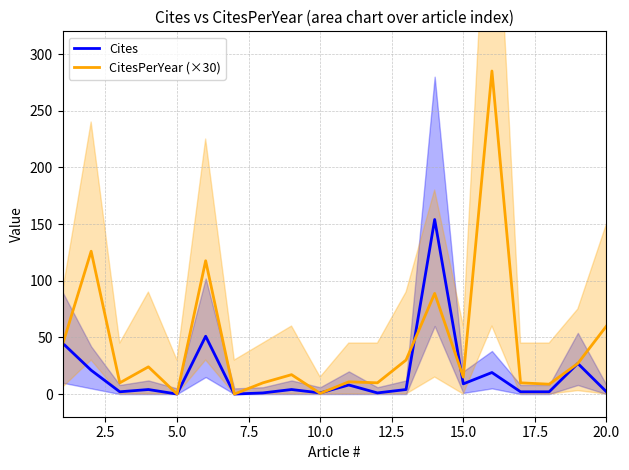

Does the chart display data point markers on the line(s)?

No